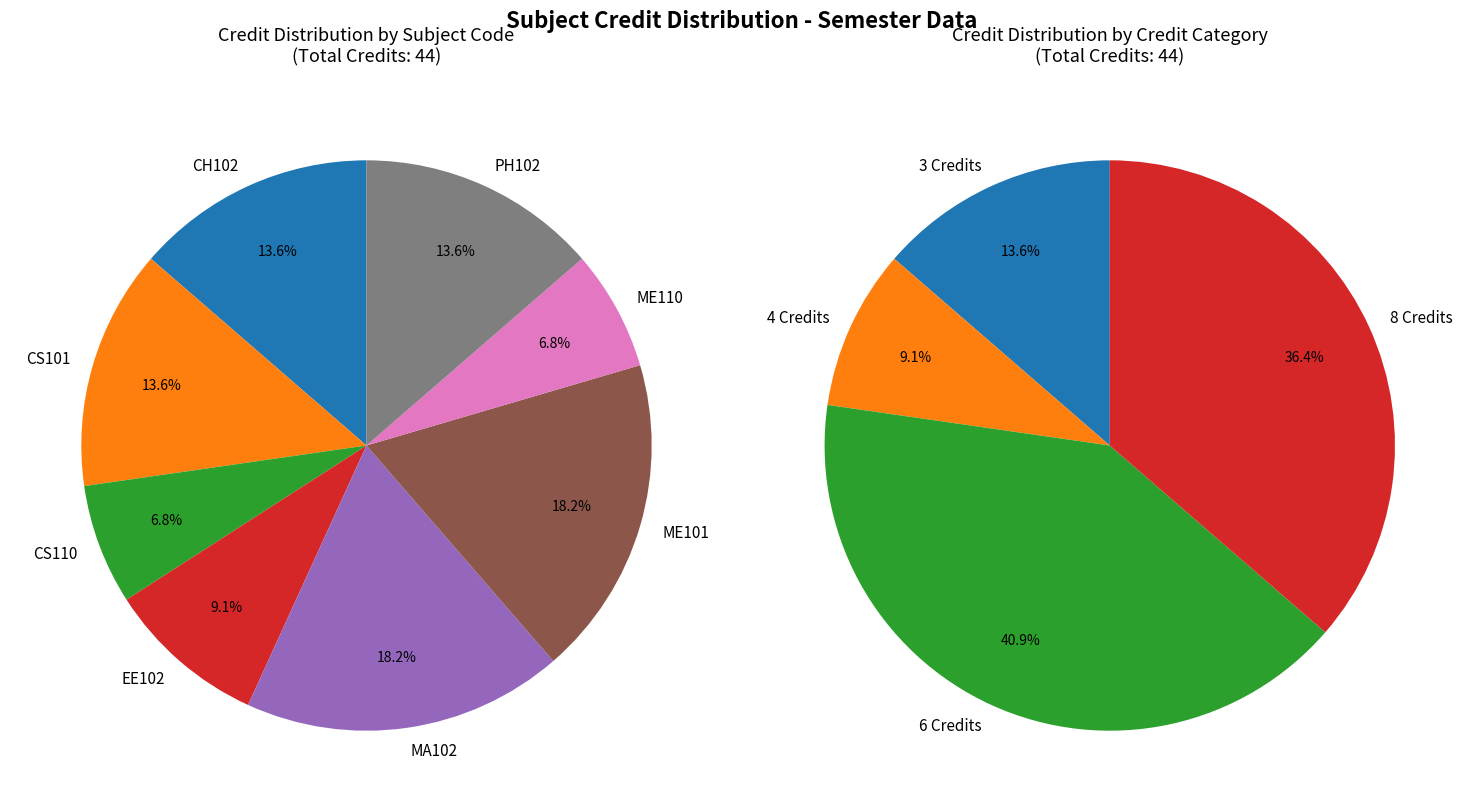

Is CH102 the majority of the pie?

No